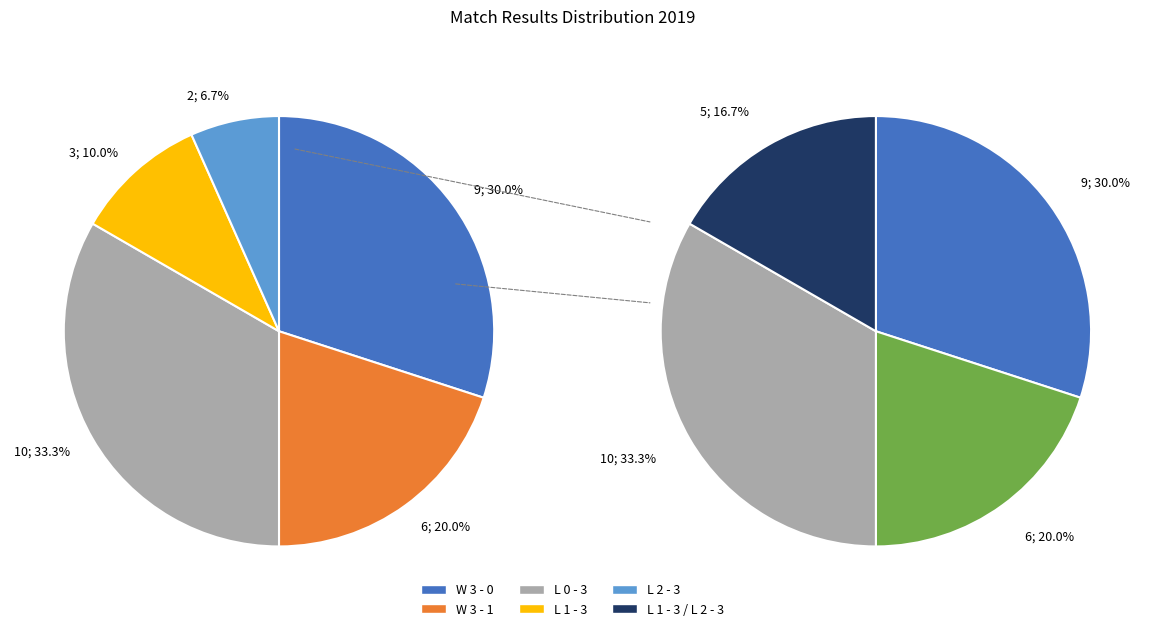

Which category has the biggest portion of the pie?

L 0 - 3